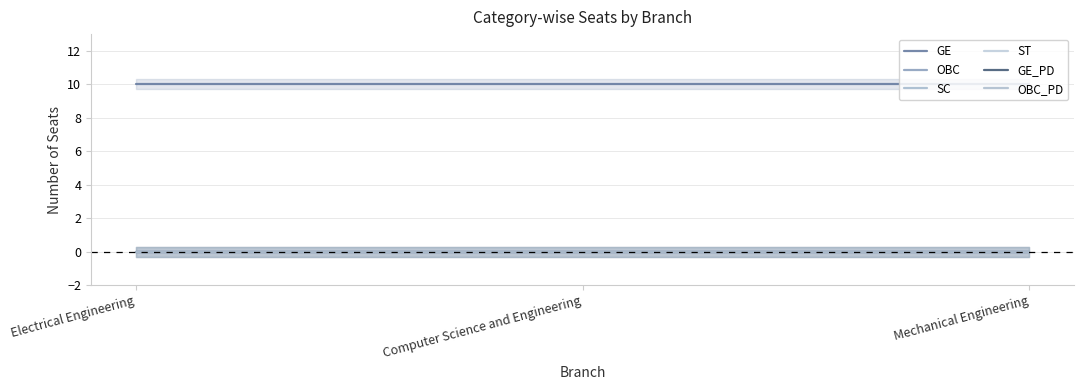

Reading left to right, list all the values displayed in this chart.

GE: 10	10	10
OBC: 0	0	0
SC: 0	0	0
ST: 0	0	0
GE_PD: 0	0	0
OBC_PD: 0	0	0